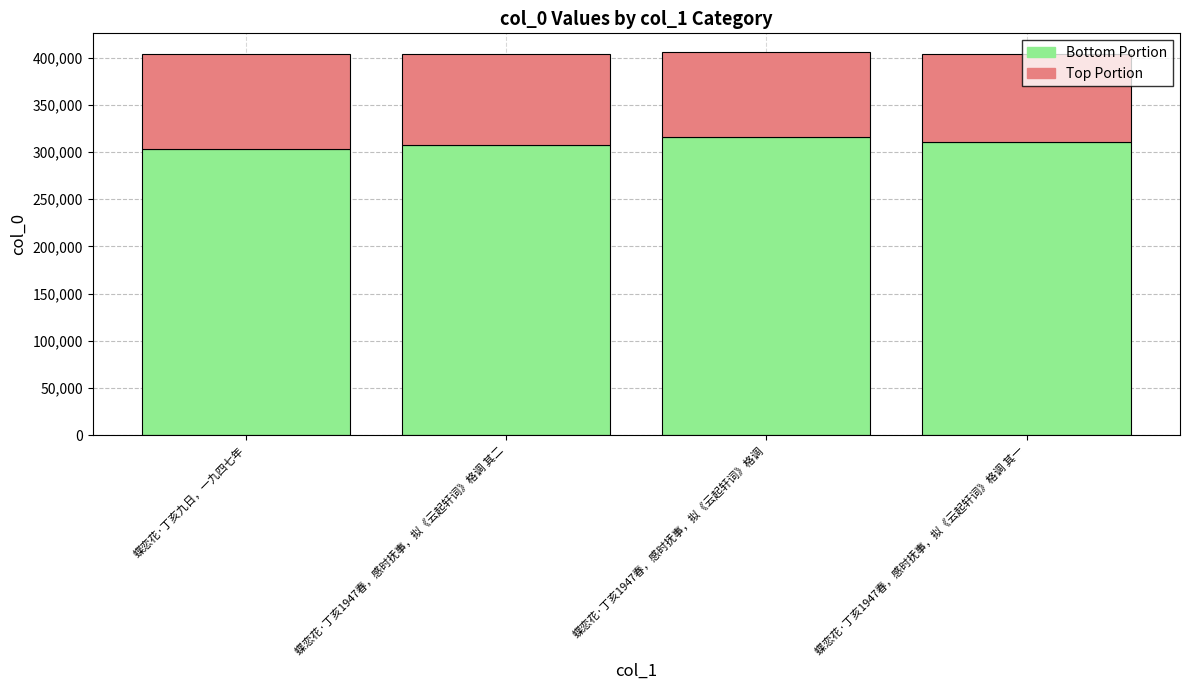

What is the total value across all series at 蝶恋花·丁亥九日，一九四七年?

404217.0